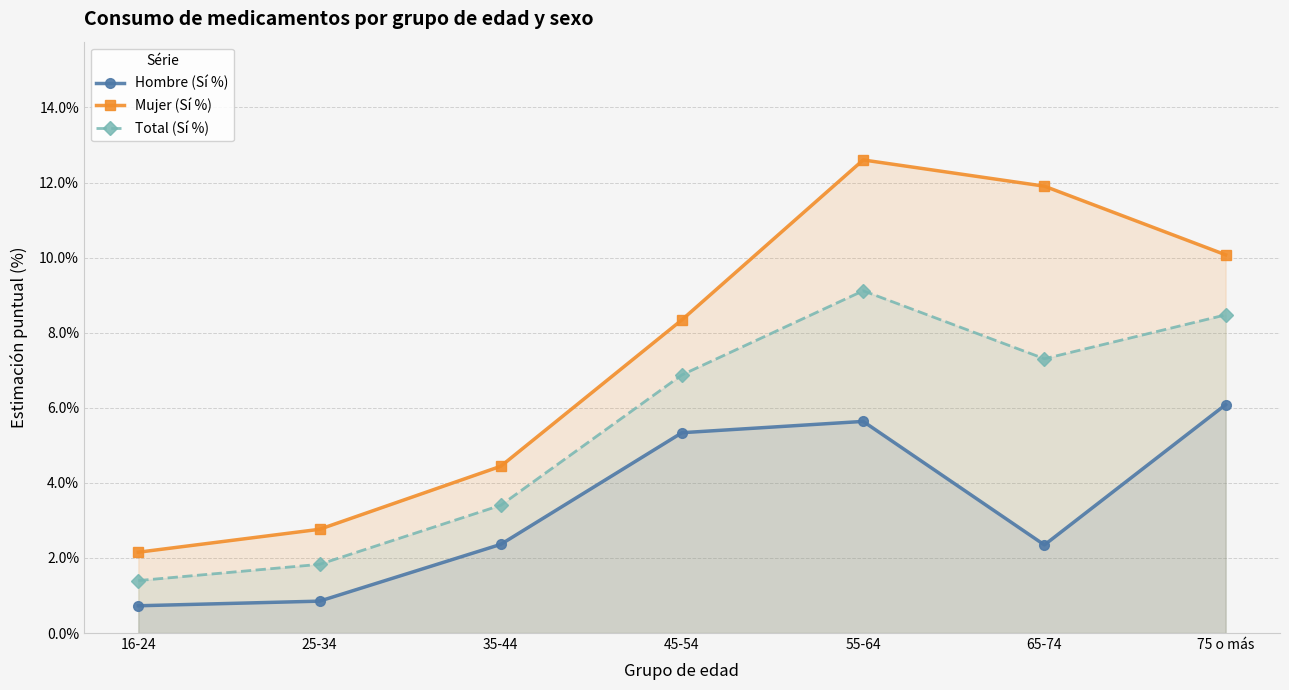

How many lines are shown in the chart?

3